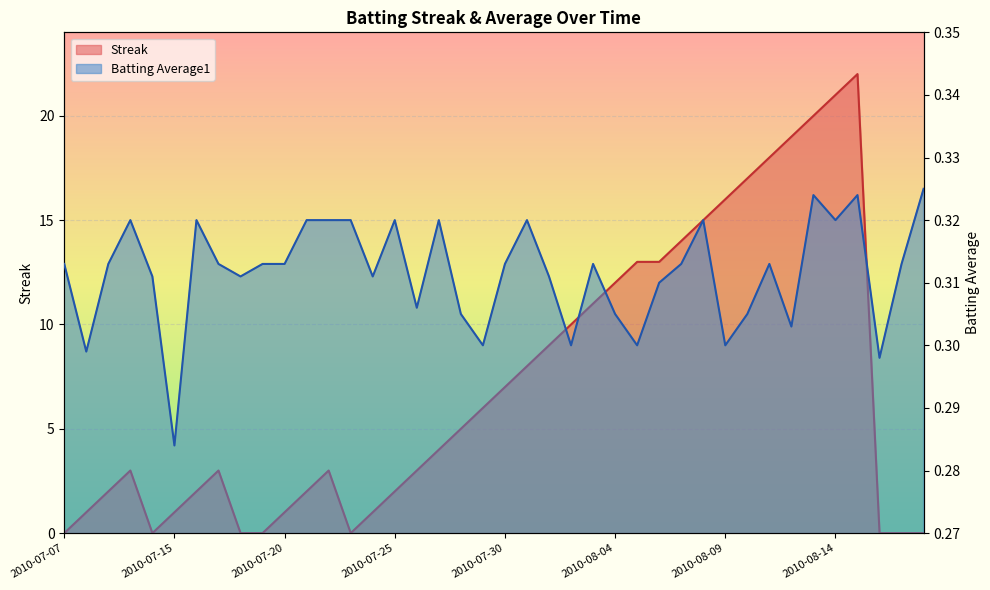

True or false: Batting Average1 and Streak intersect in this chart.

True